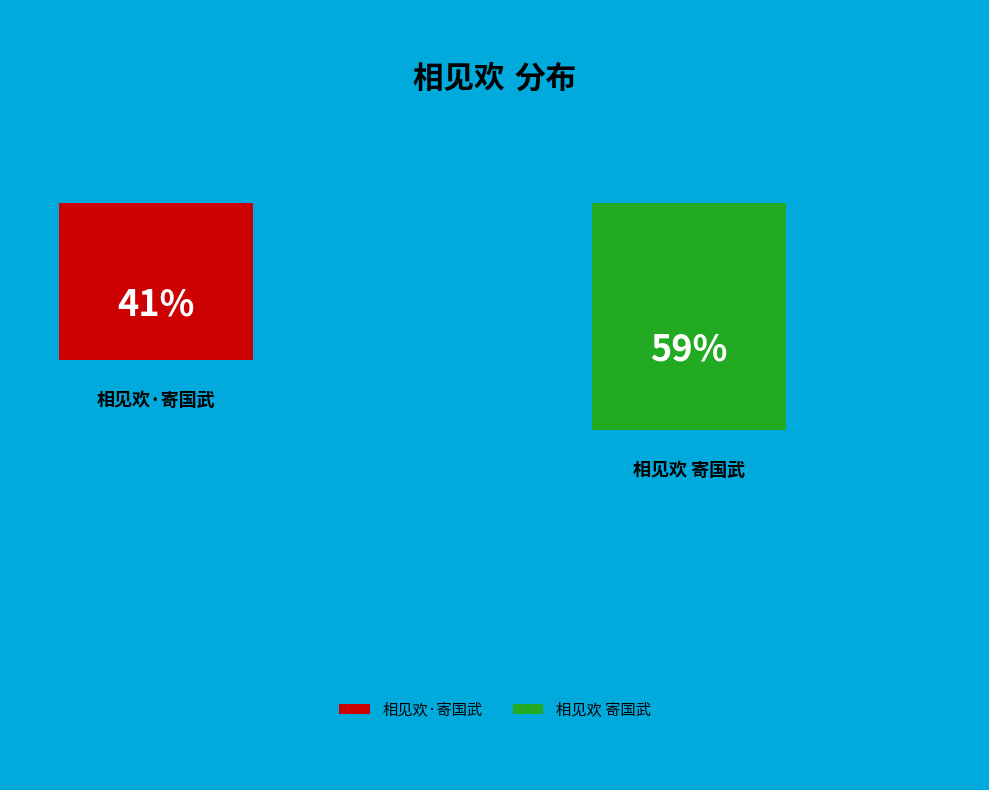

Which slice is the largest?

相见欢 寄国武